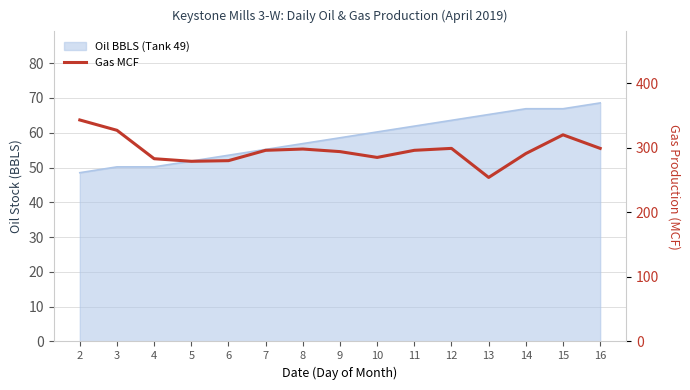

What is the sum of all values?

4444